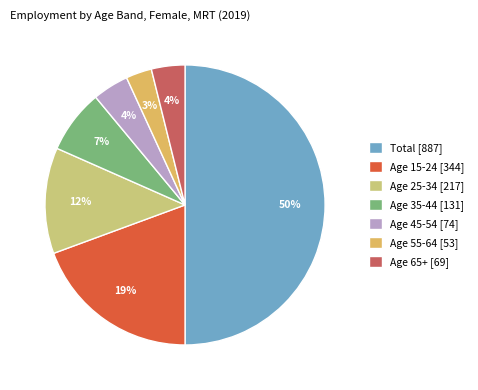

What is the majority slice?

Total [887]